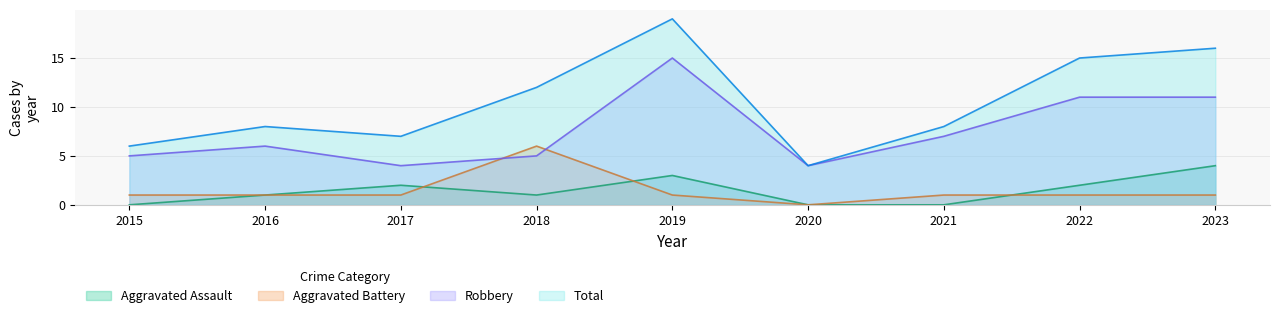

List the labels in order of Total value, smallest first.

2020, 2015, 2017, 2016, 2021, 2018, 2022, 2023, 2019